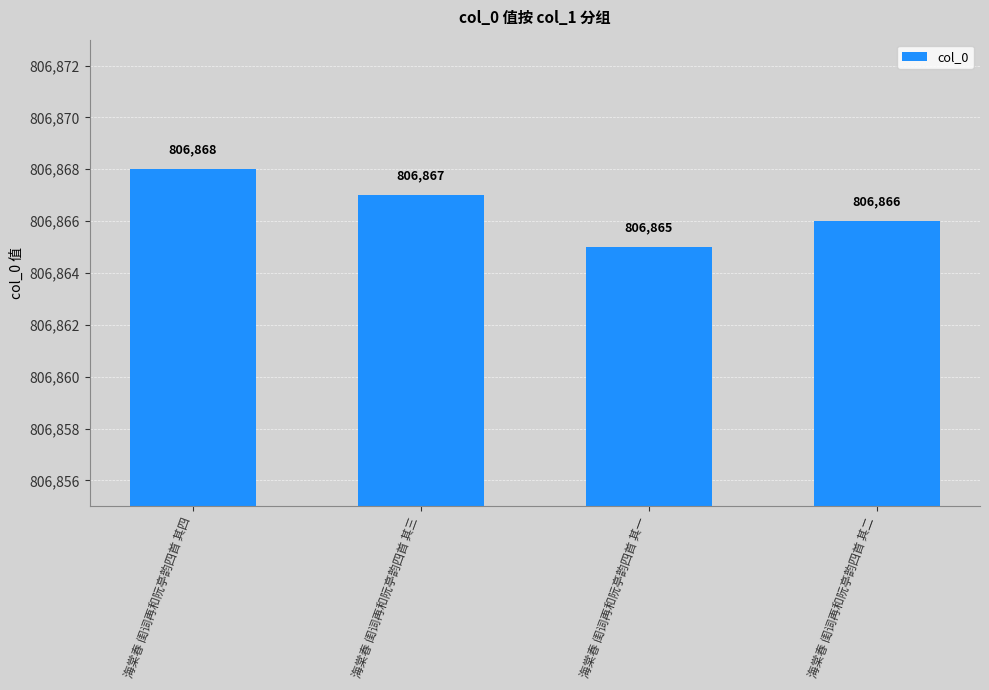

The chart shows a value of 806866 at 海棠春 闺词再和阮亭韵四首 其二. True or false?

True